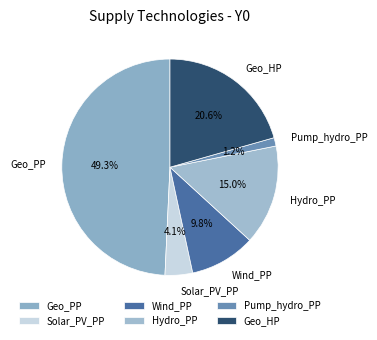

Between Solar_PV_PP and Geo_PP, which is larger?

Geo_PP